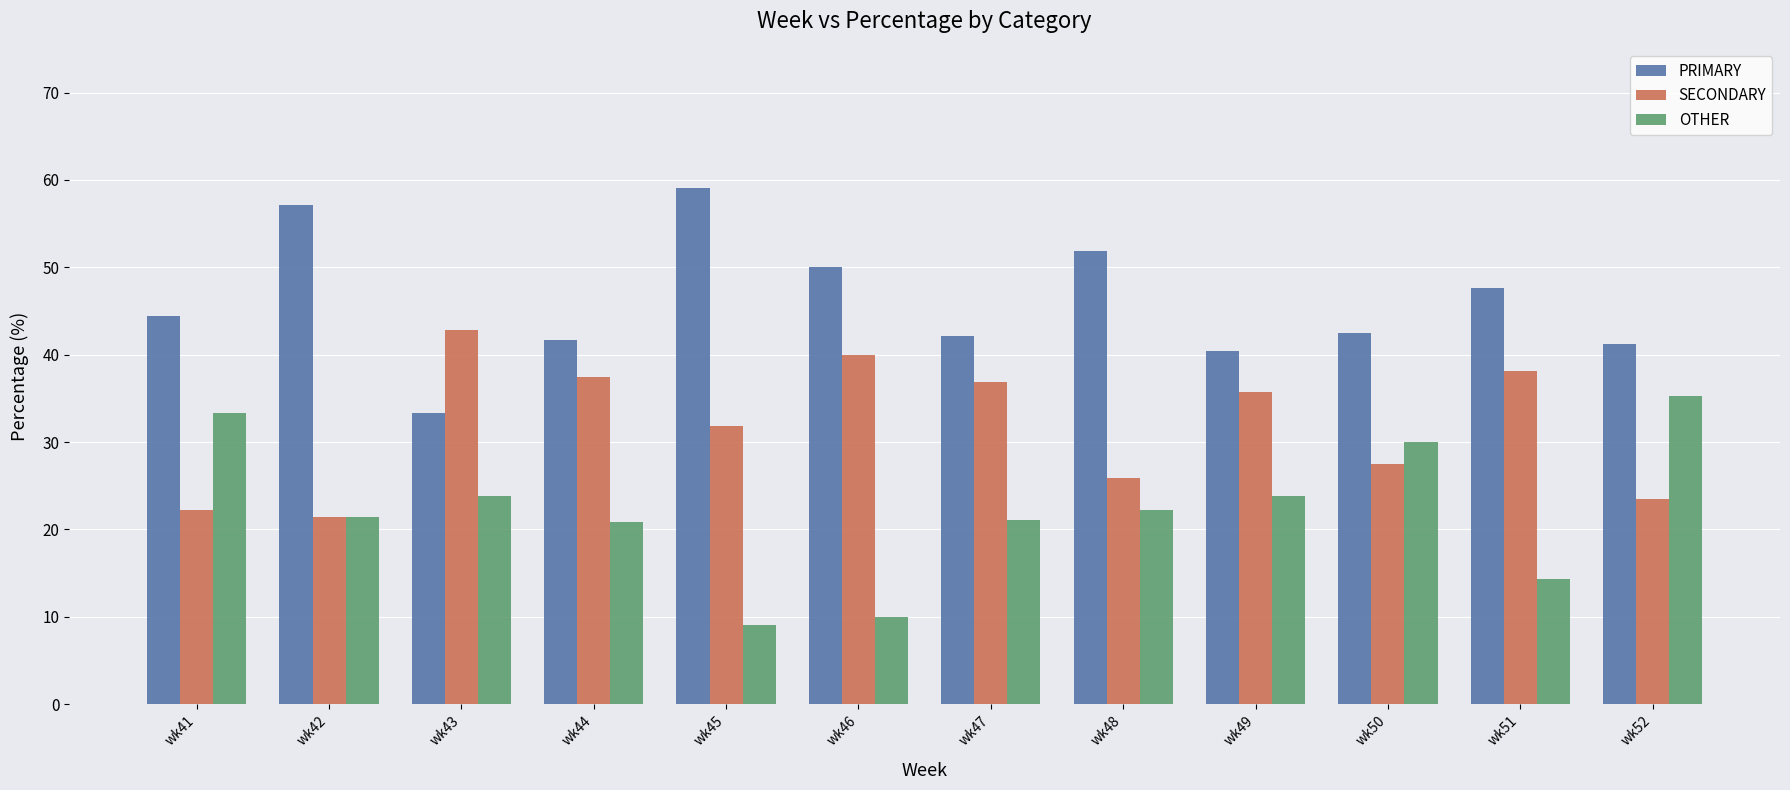

How many data points in OTHER are above 22?

6